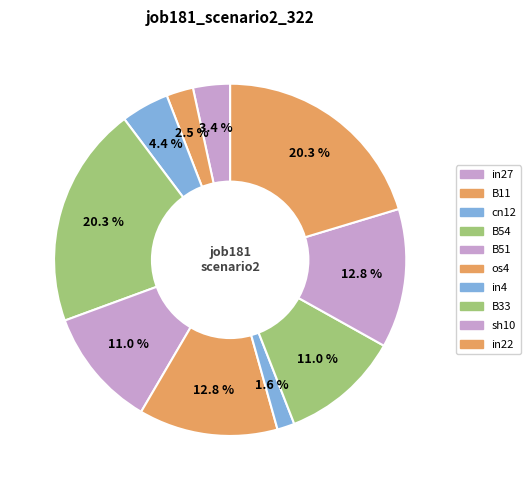

How many segments does this pie chart have?

10